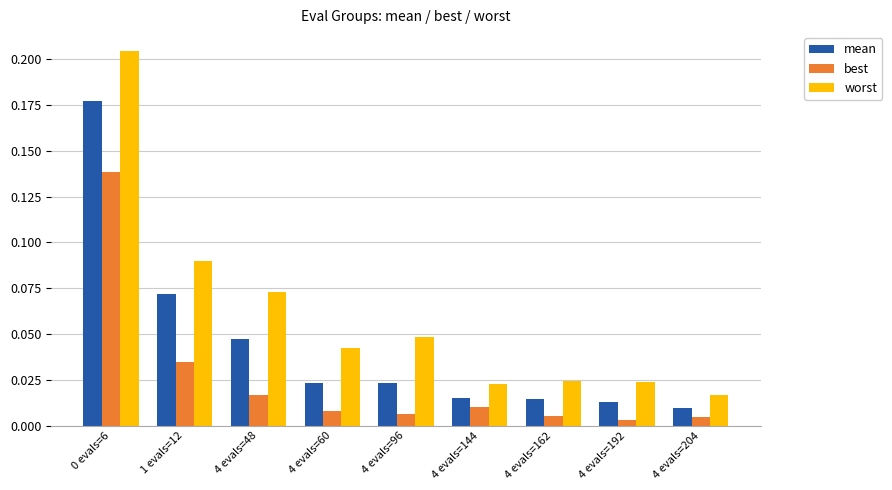

Rank the series at 1 evals=12 from highest to lowest value.

worst, mean, best